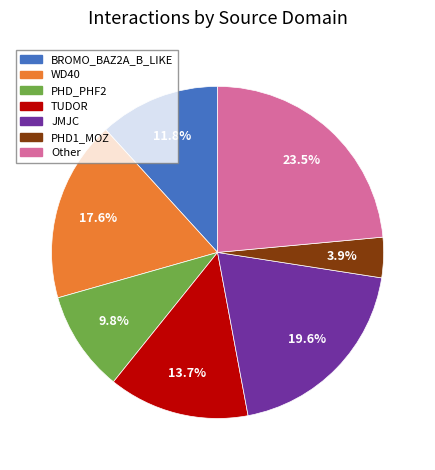

Count the number of slices in the pie.

7